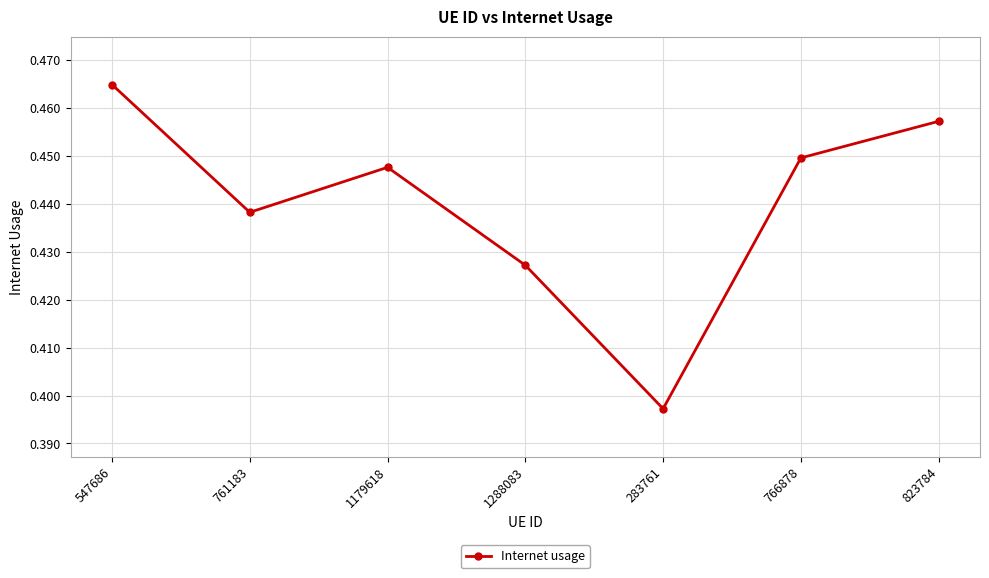

What is the label of the 7th point from the left?

823784